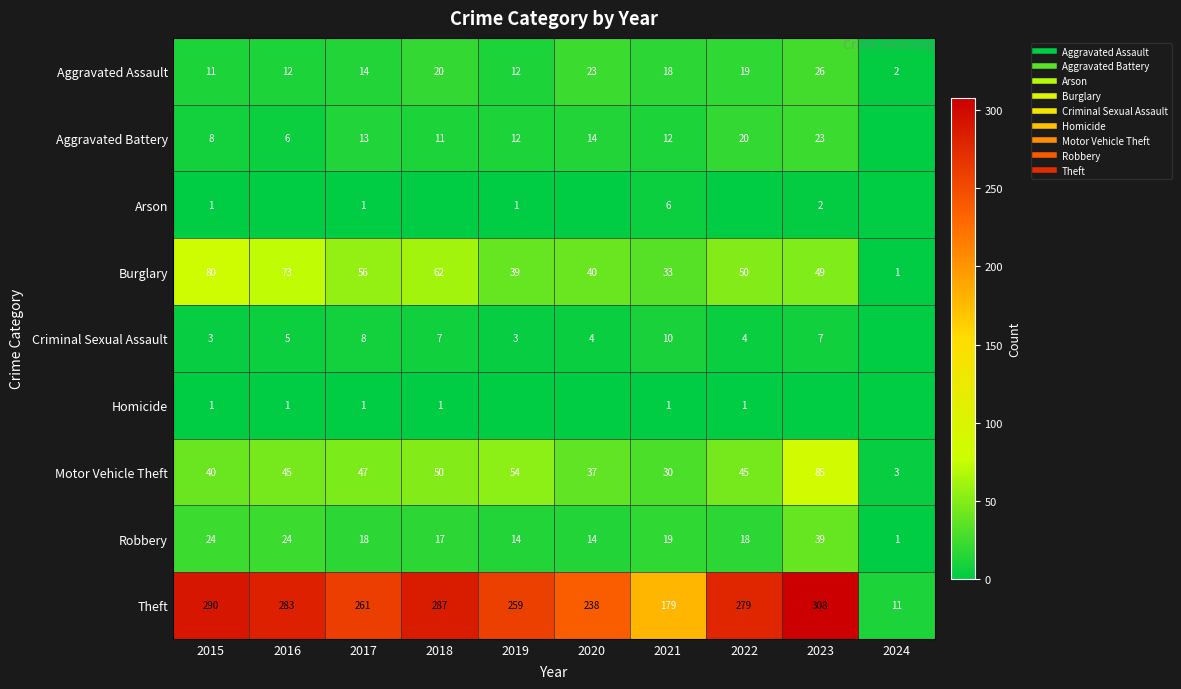

At which category is the sum across all series the highest?

2023